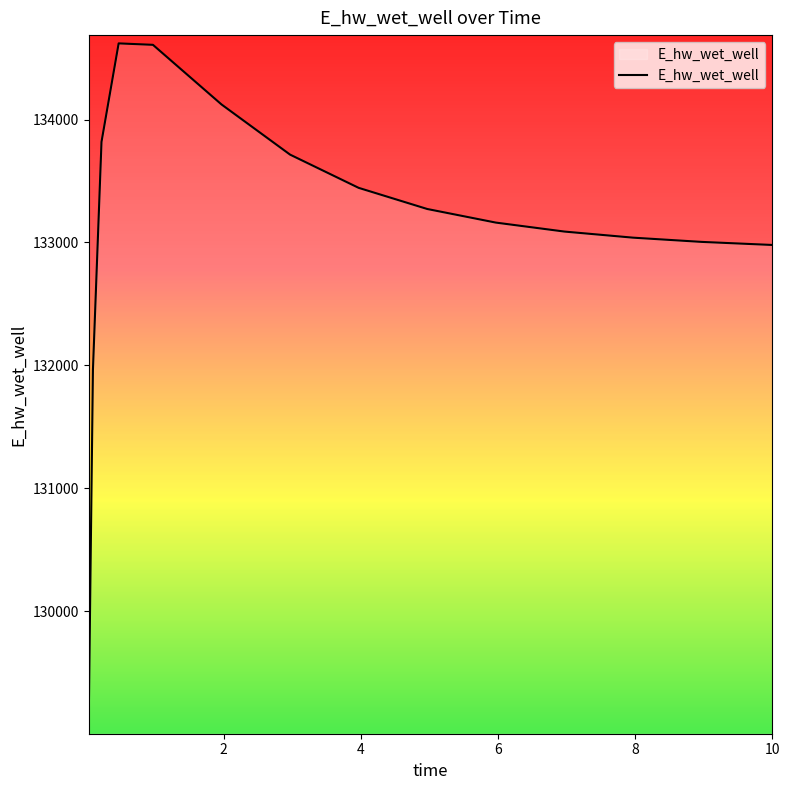

What is the smallest value displayed?

129067.2